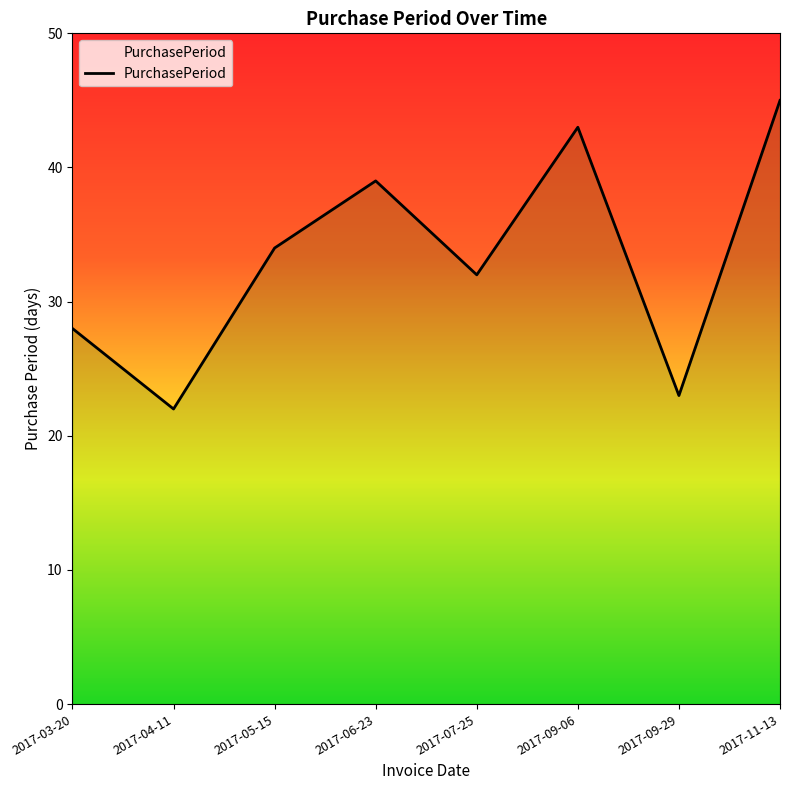

List the labels in order of value, largest first.

2017-11-13, 2017-09-06, 2017-06-23, 2017-05-15, 2017-07-25, 2017-03-20, 2017-09-29, 2017-04-11